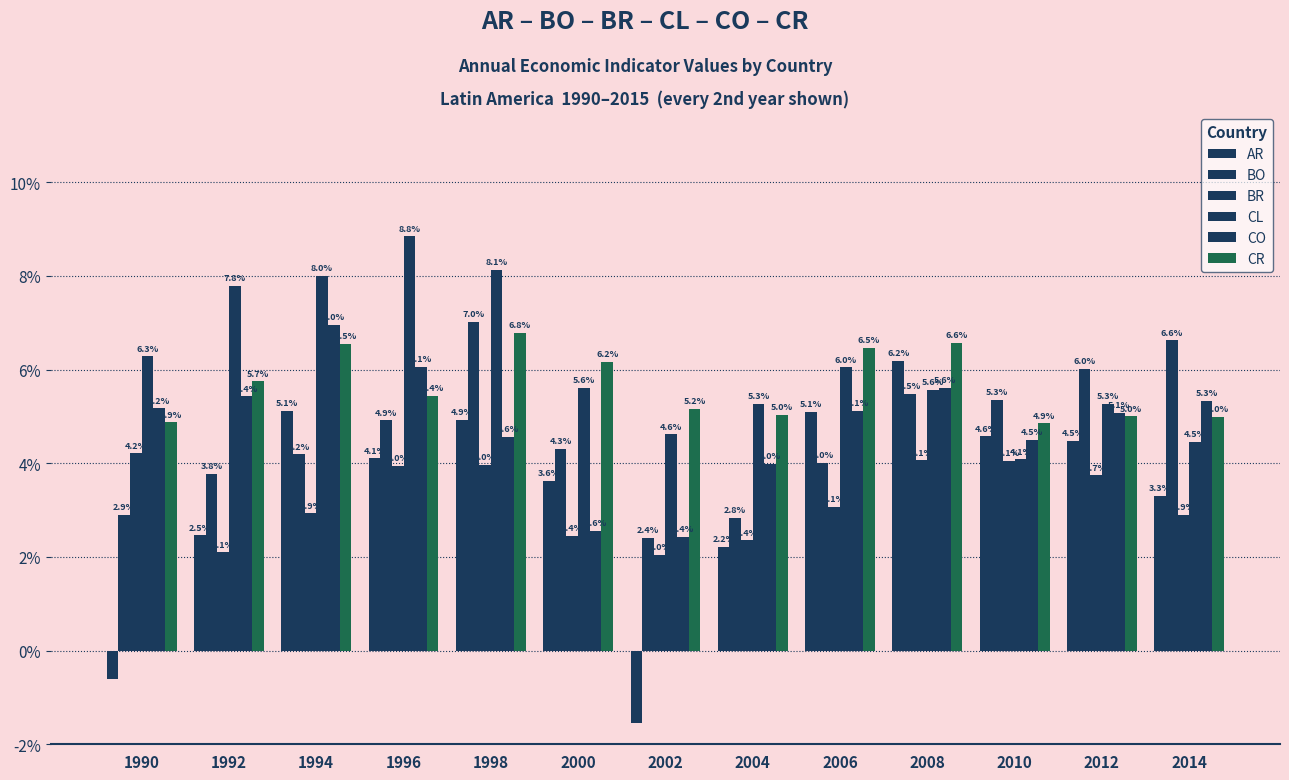

Rank the series at 1998 from lowest to highest value.

BR, CO, AR, CR, BO, CL